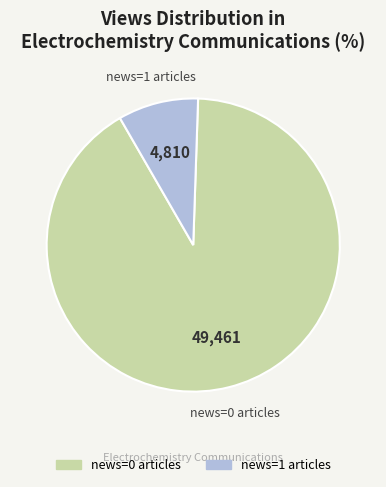

Does any single category account for the majority?

Yes